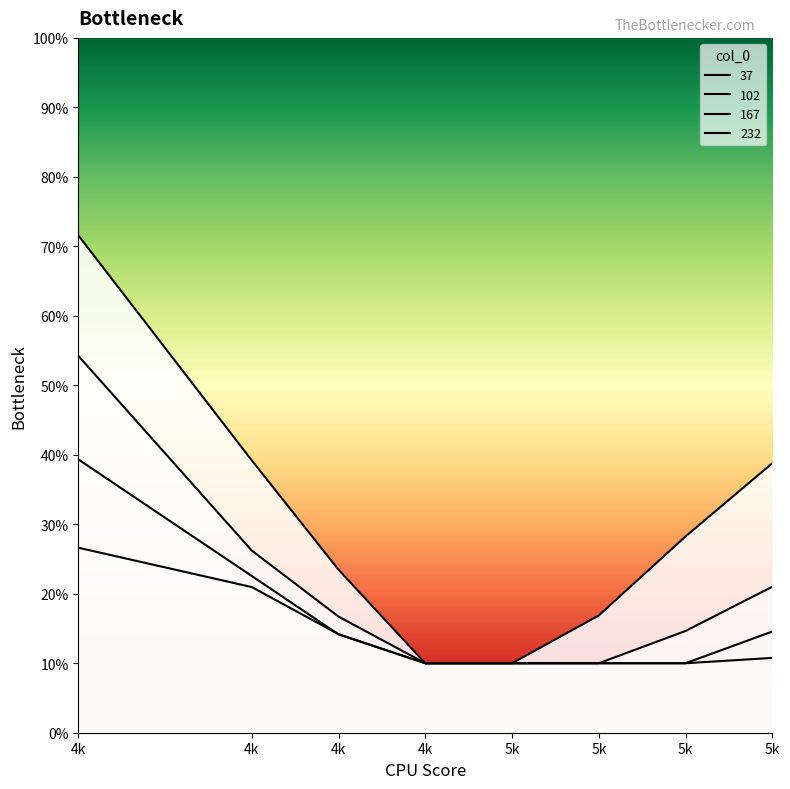

The value of 102 at 5k is 0.1. True or false?

True